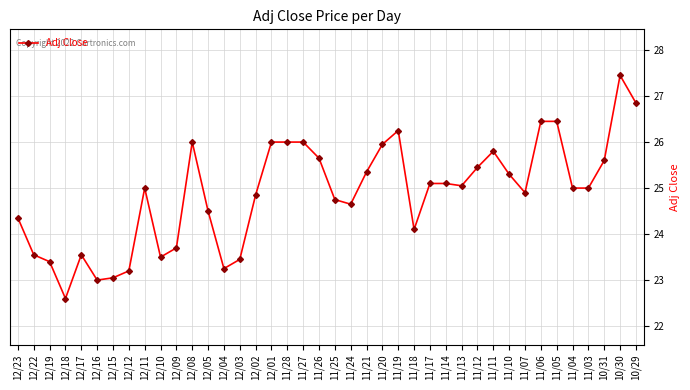

What is the sum of the values at 11/03 and 10/31?

50.6